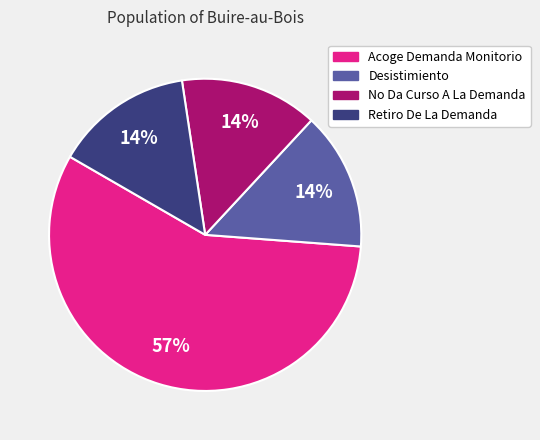

True or false: No Da Curso A La Demanda accounts for 14% of the total.

True